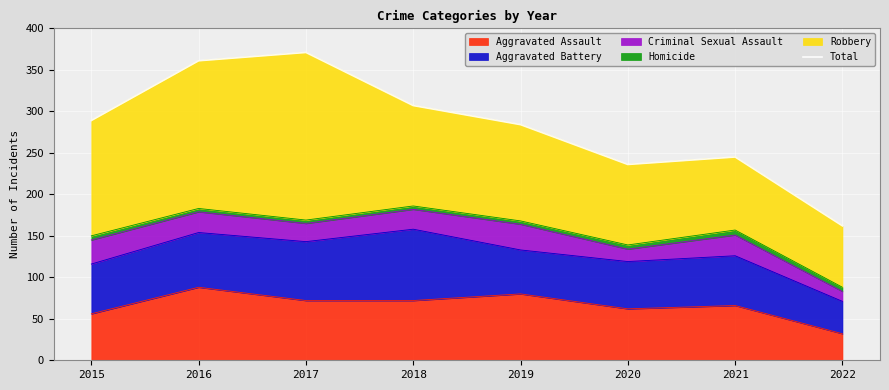

What is the maximum value shown in the chart?

371